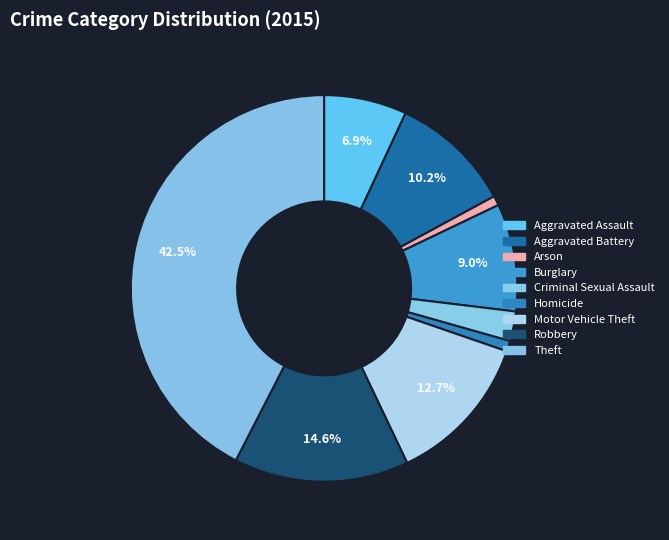

Rank the categories by value from highest to lowest.

Theft, Robbery, Motor Vehicle Theft, Aggravated Battery, Burglary, Aggravated Assault, Criminal Sexual Assault, Homicide, Arson